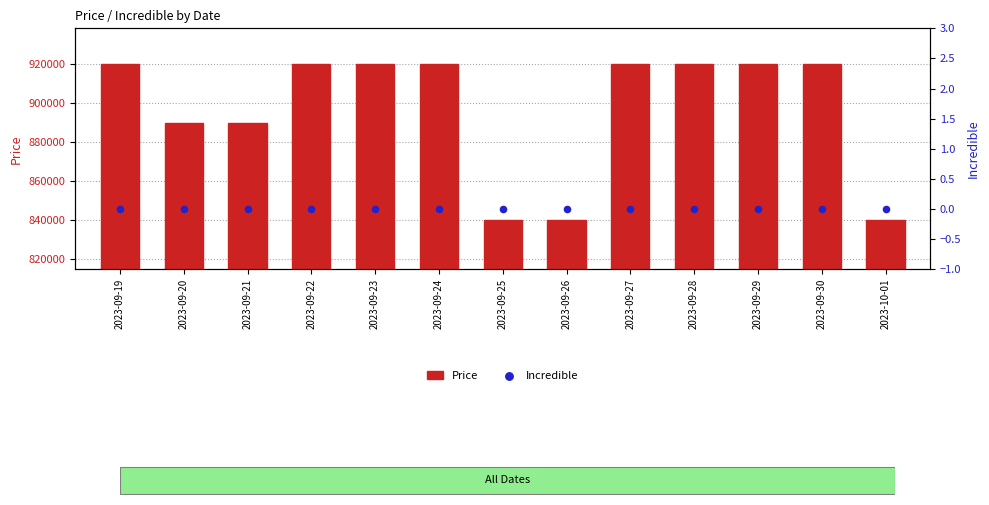

Which series has the largest total across all categories?

Price